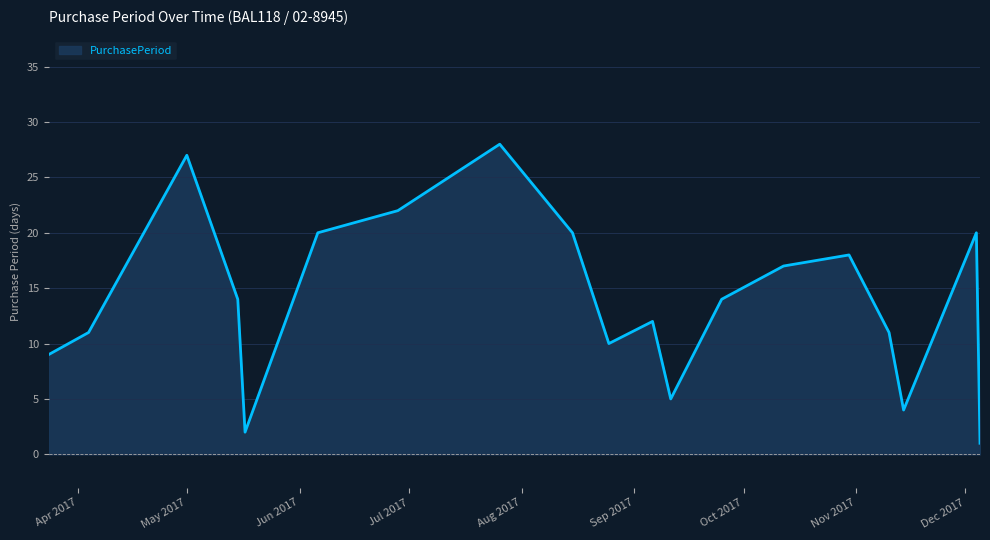

What is the maximum value shown in the chart?

28